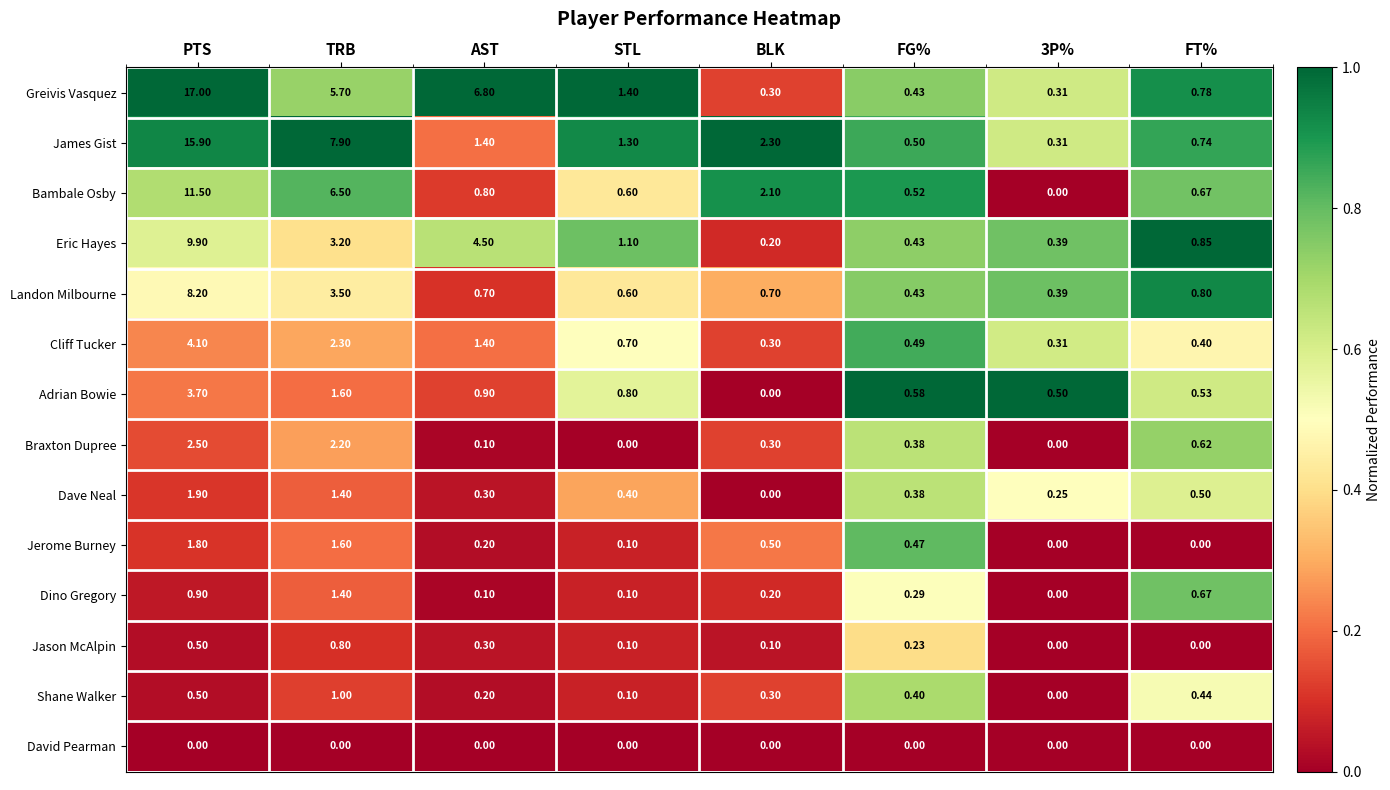

At how many categories does at least one series exceed 0?

8